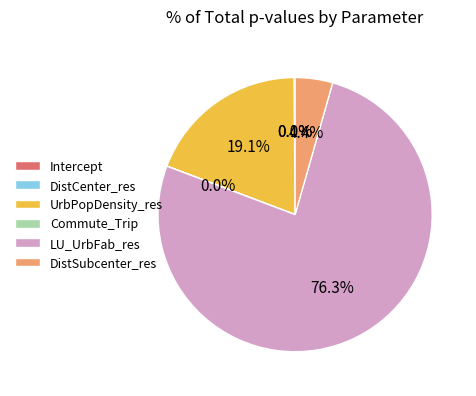

The UrbPopDensity_res slice represents 10% of the pie. True or false?

False